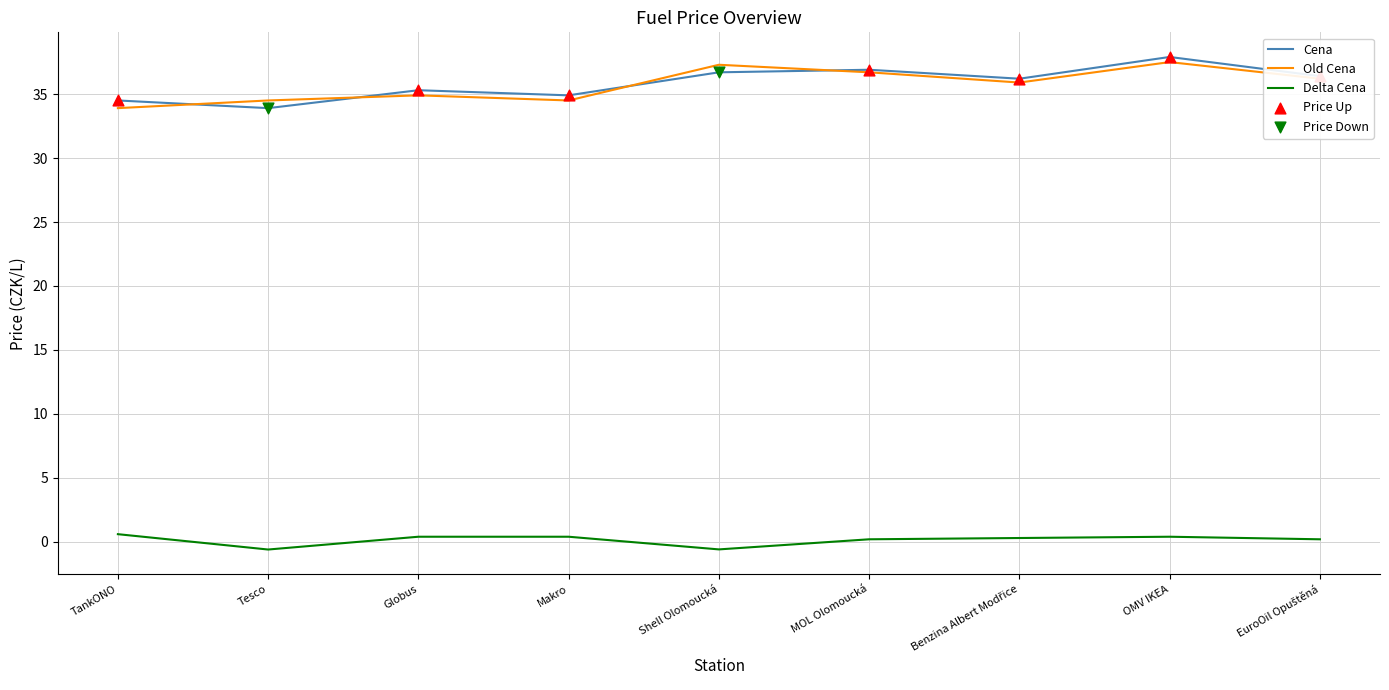

The value of Cena at MOL Olomoucká is 36.9. True or false?

True